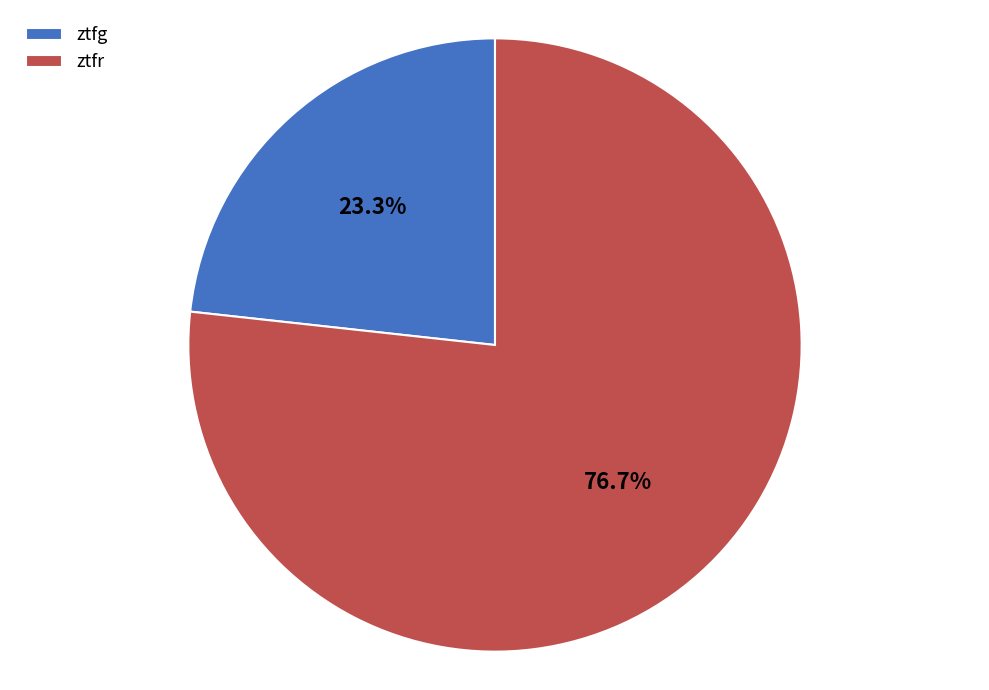

Rank the categories by value from highest to lowest.

ztfr, ztfg